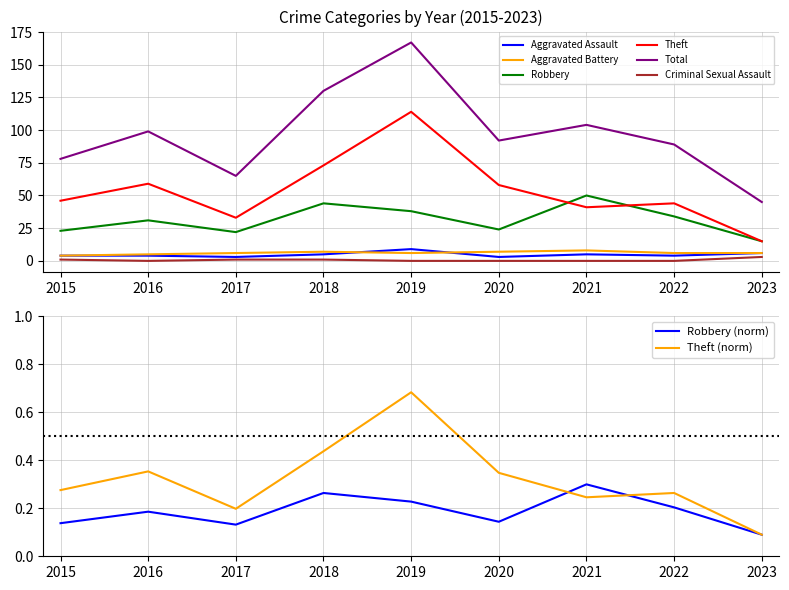

Which series has the largest total across all categories?

Total